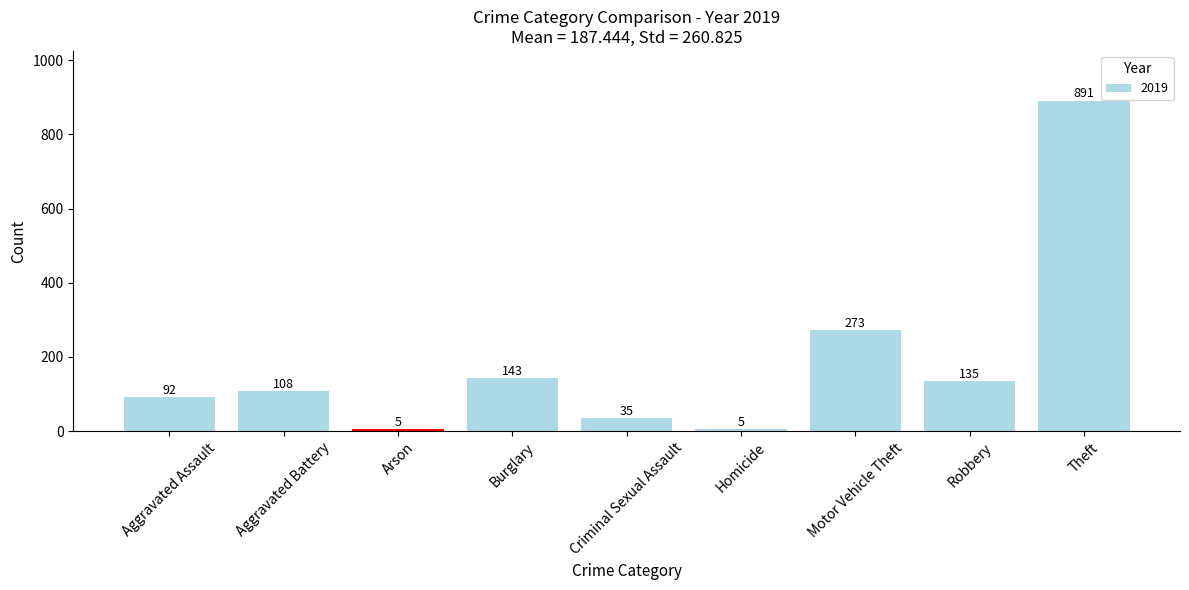

What is the minimum value shown in the chart?

5